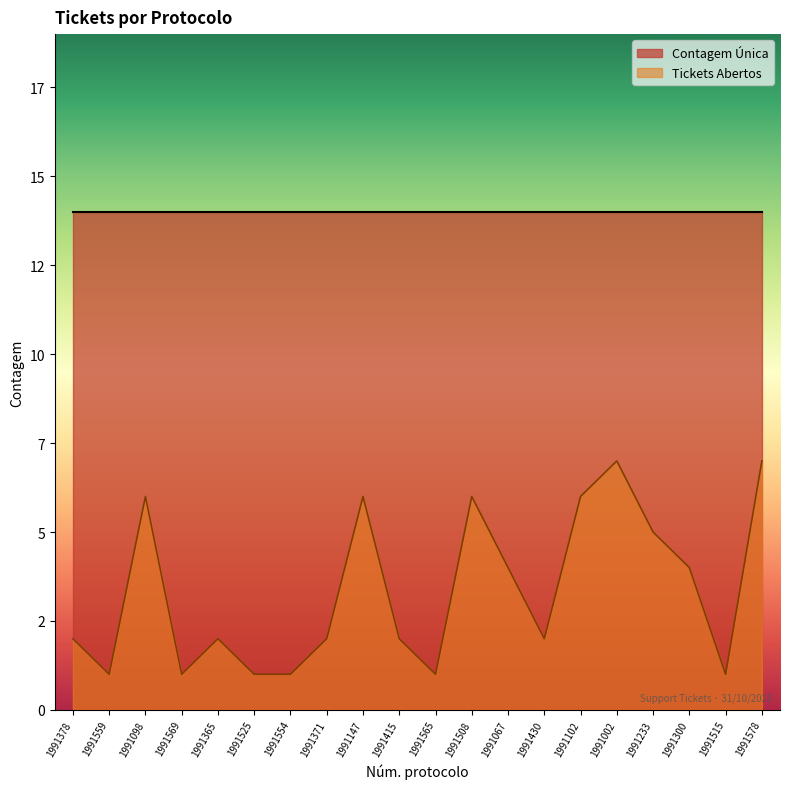

How many data points are above 2?

9